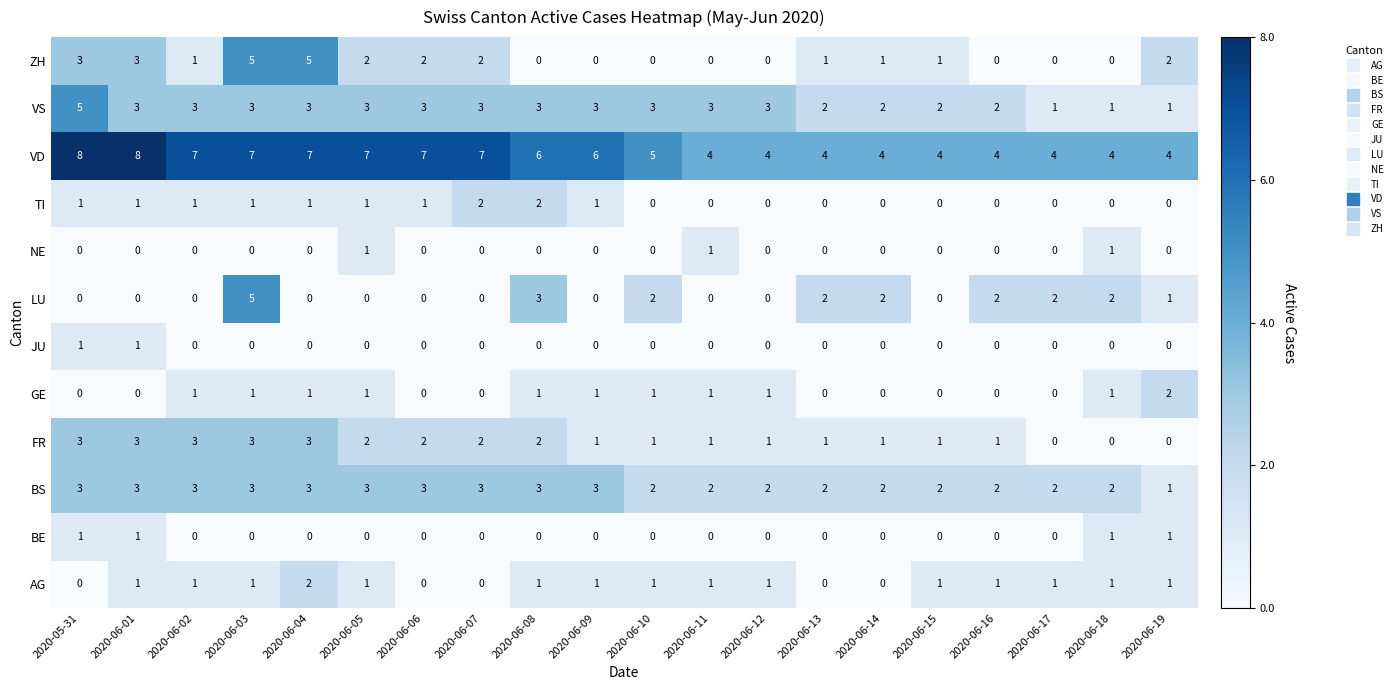

What is the maximum value shown in the chart?

8